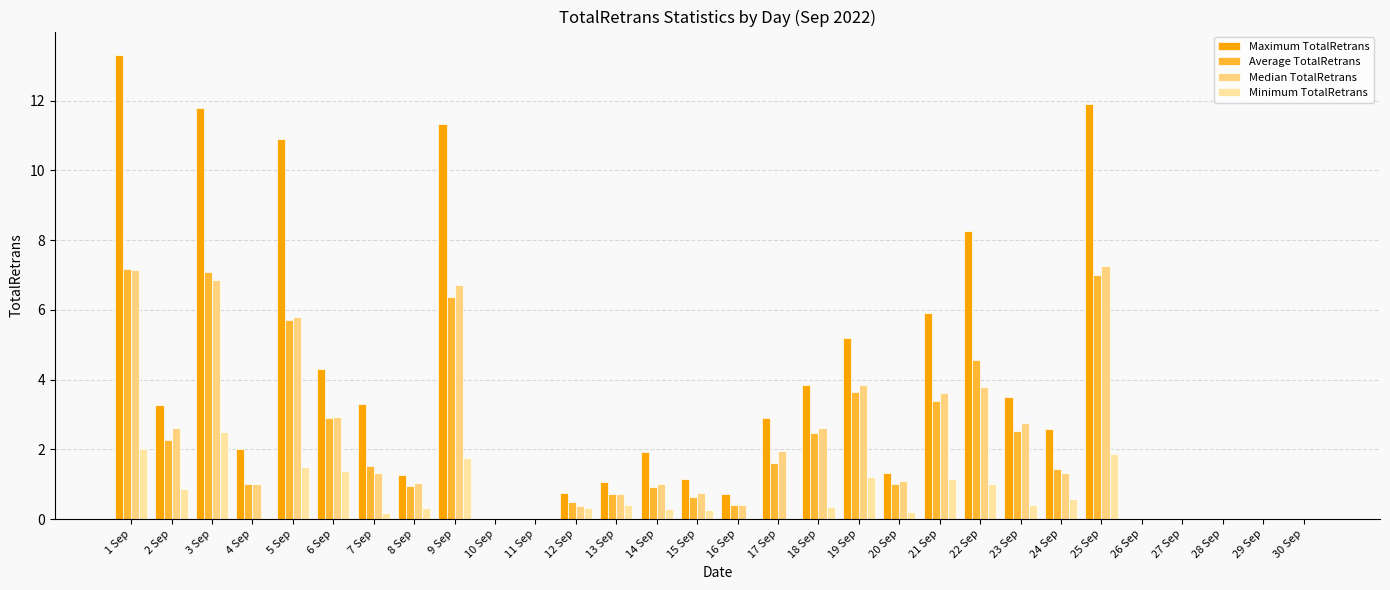

What is the value of the Average TotalRetrans bar at the 3rd from the left?

7.1